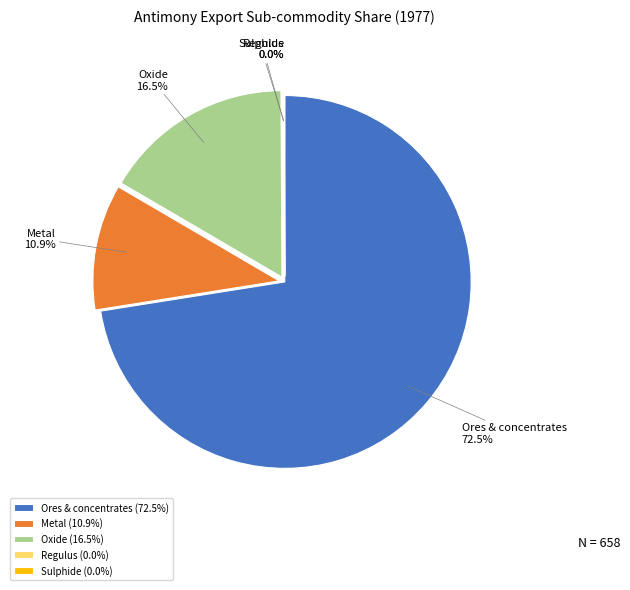

Does Oxide represent more than half of the total?

No